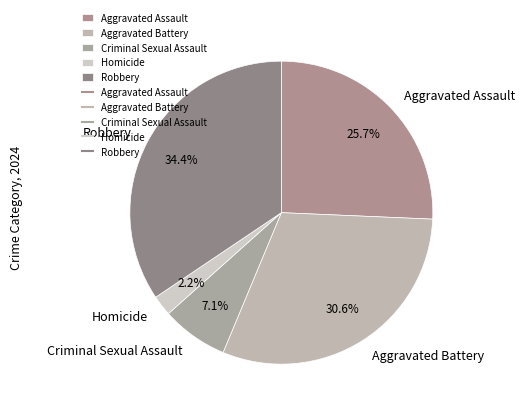

Which slice is the smallest?

Homicide